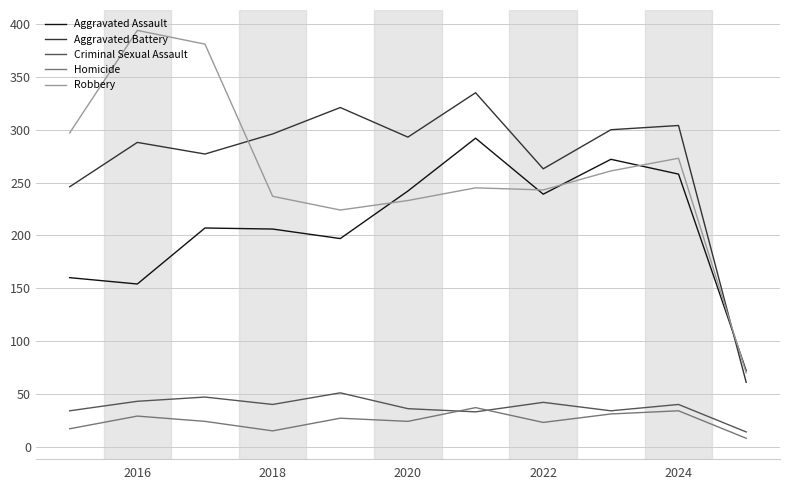

True or false: Aggravated Assault and Criminal Sexual Assault cross at least once.

False